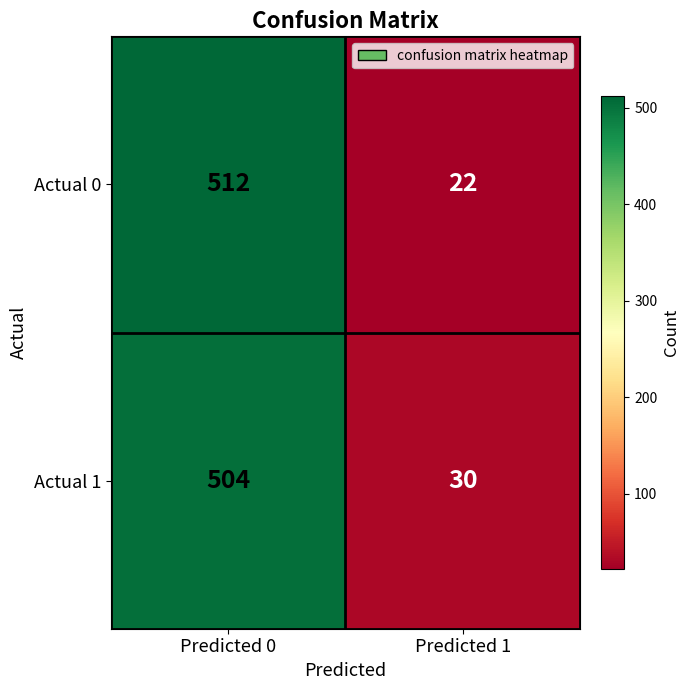

List the labels in order of Actual 1 value, largest first.

Predicted 0, Predicted 1